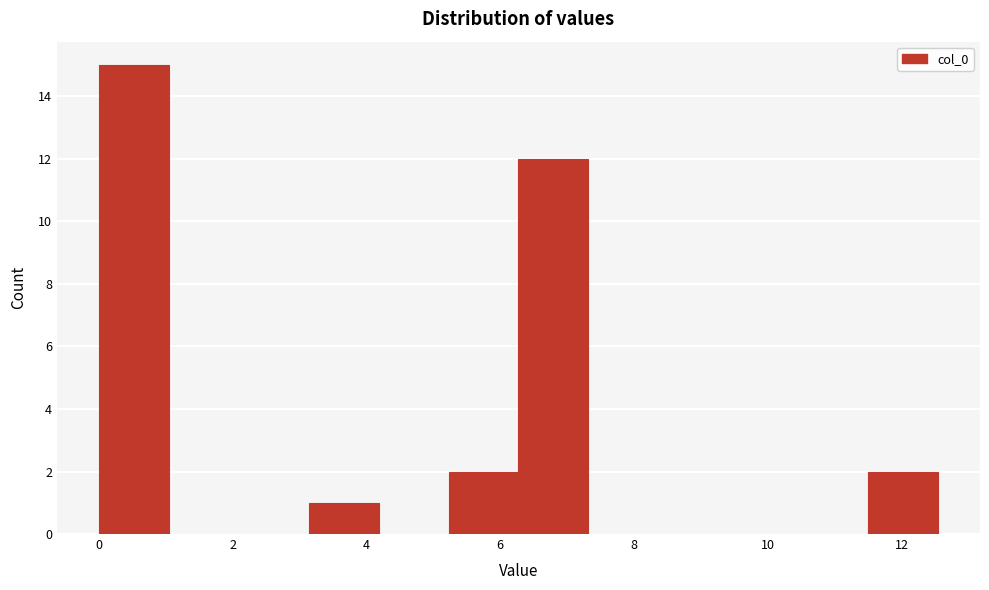

How tall is the bar that spans 3.2 to 4.2 on the x-axis? Neither the bar edges nor the heights are printed on the chart, so give them approximately, as read against the axes.

1